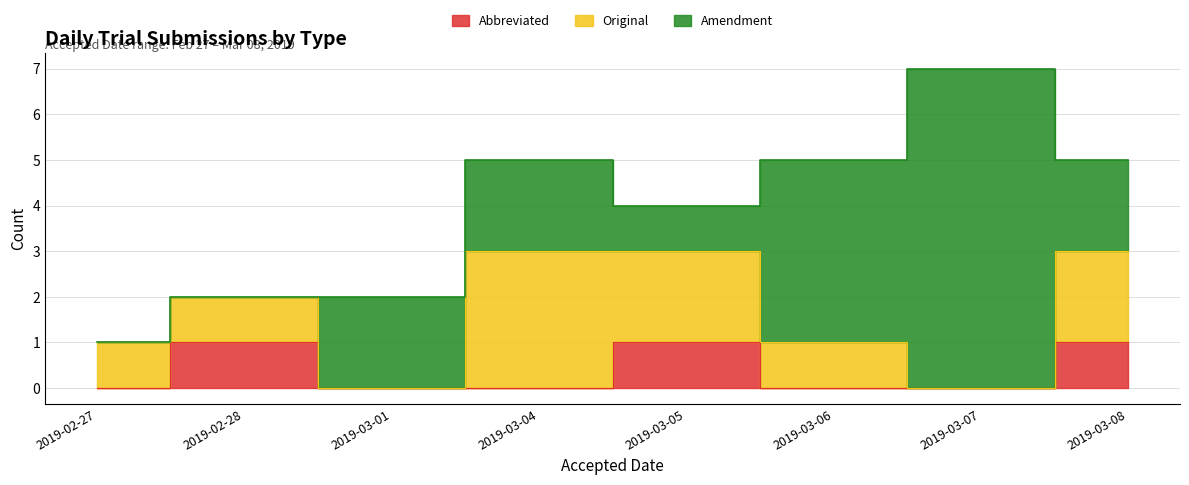

What is the approximate value of Original at 2019-03-08?

2